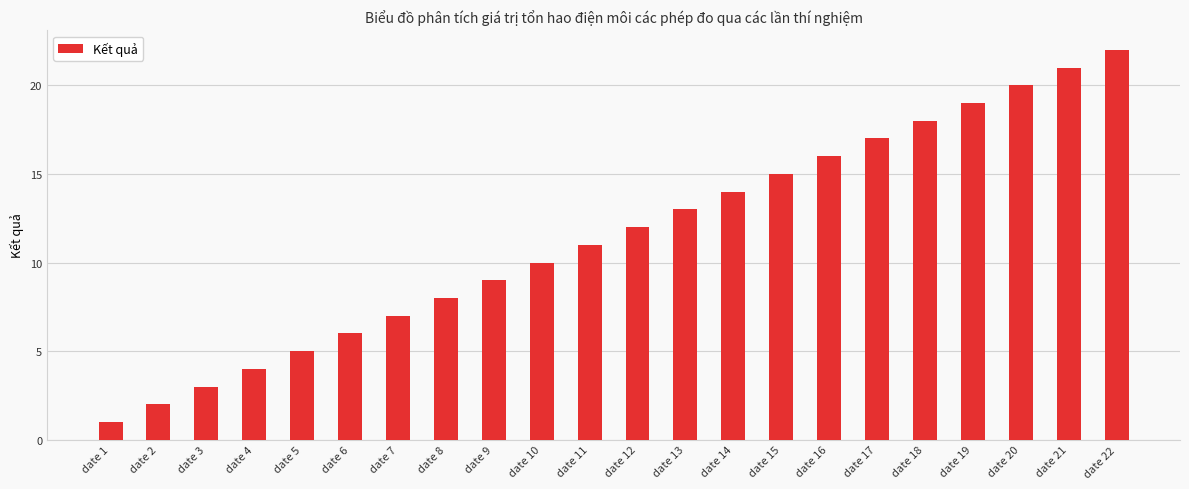

Where is the data nearest to the value 11?

date 11